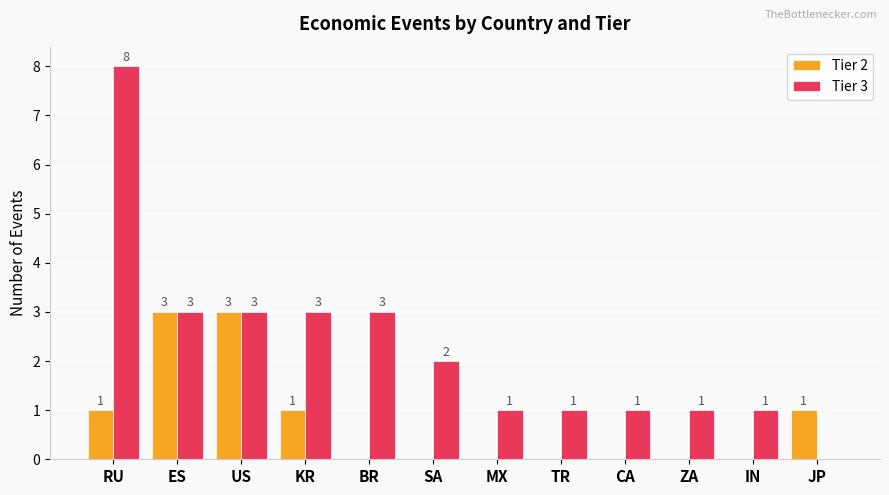

How many Tier 2 values are between 0 and 1?

10